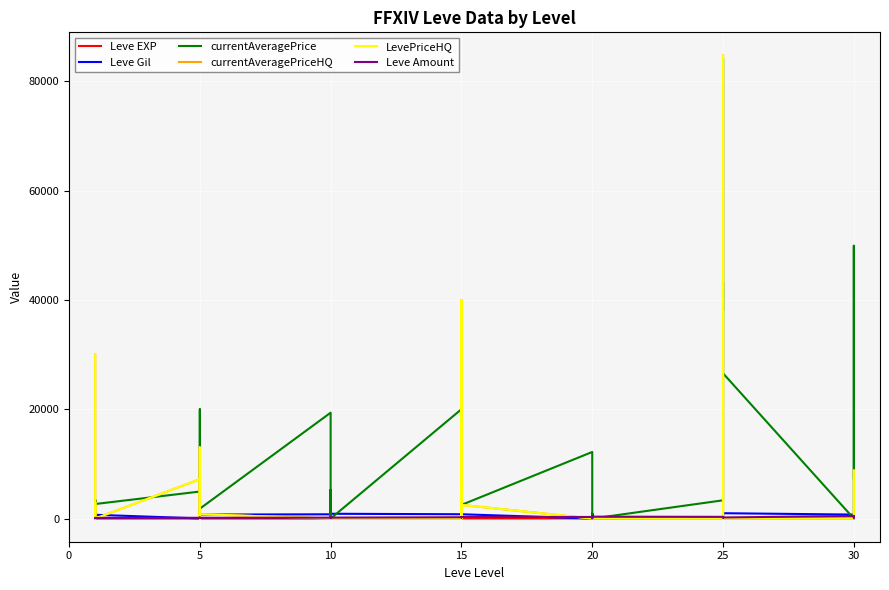

What is the maximum value shown in the chart?

84737